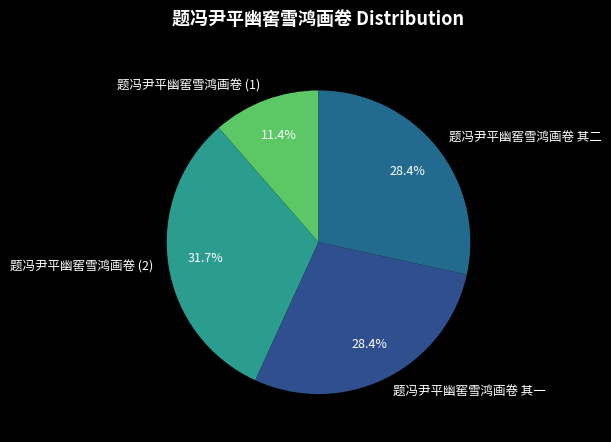

Which slice is the smallest?

题冯尹平幽窖雪鸿画卷 (1)